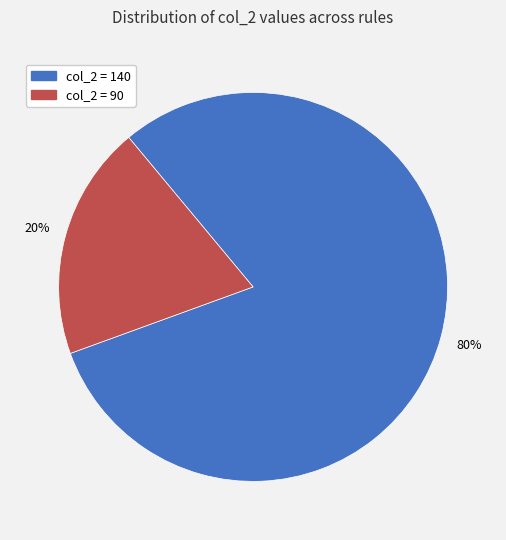

Is there a majority slice in this chart?

Yes